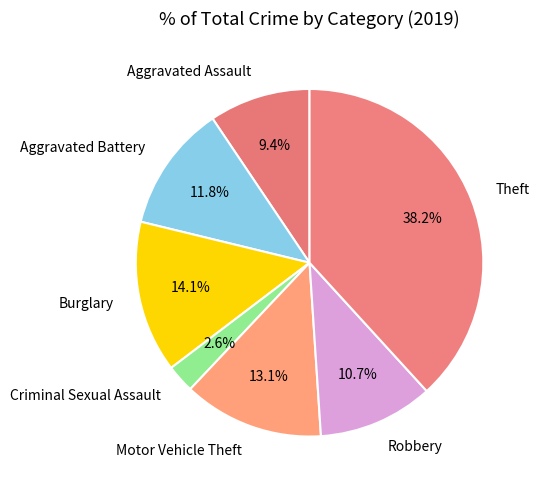

Is it true that Motor Vehicle Theft is 3% of the pie?

False